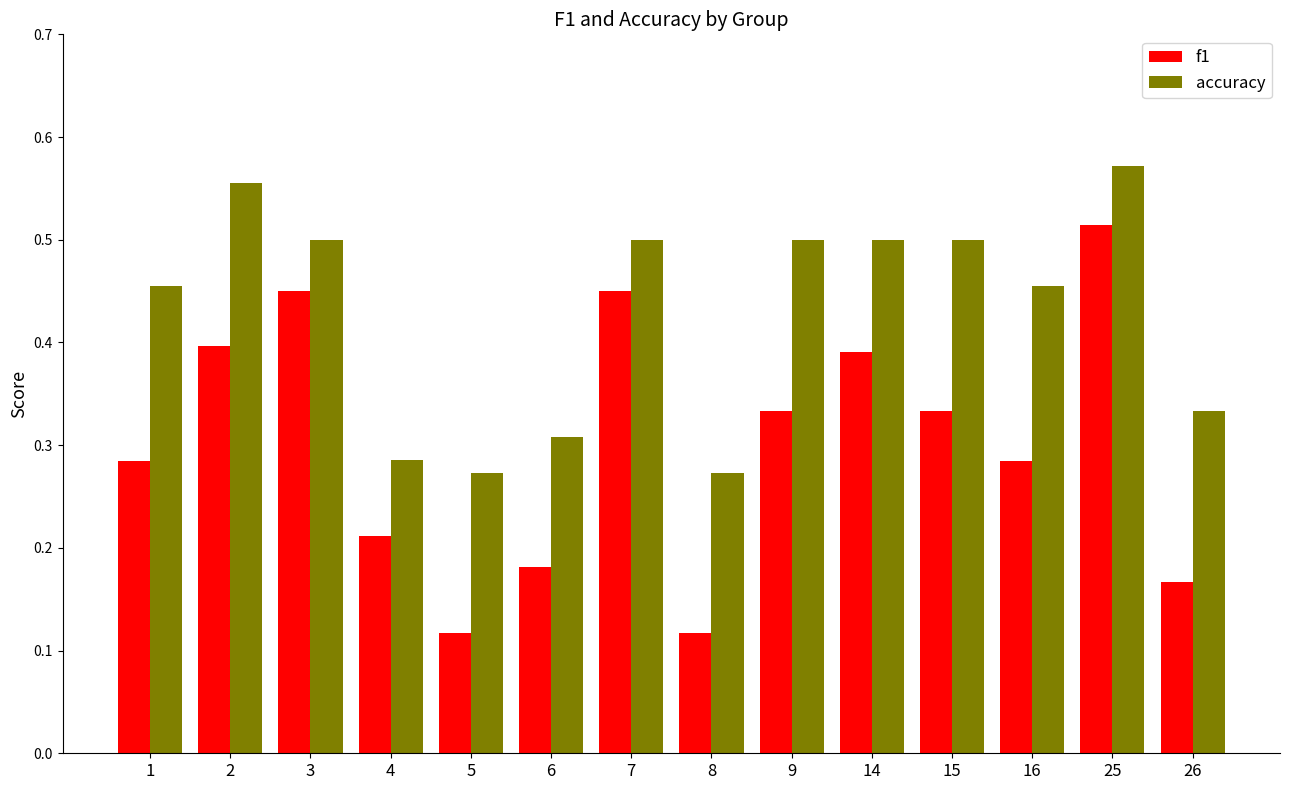

Is the value of accuracy at 9 greater than the value of f1 at 15?

Yes